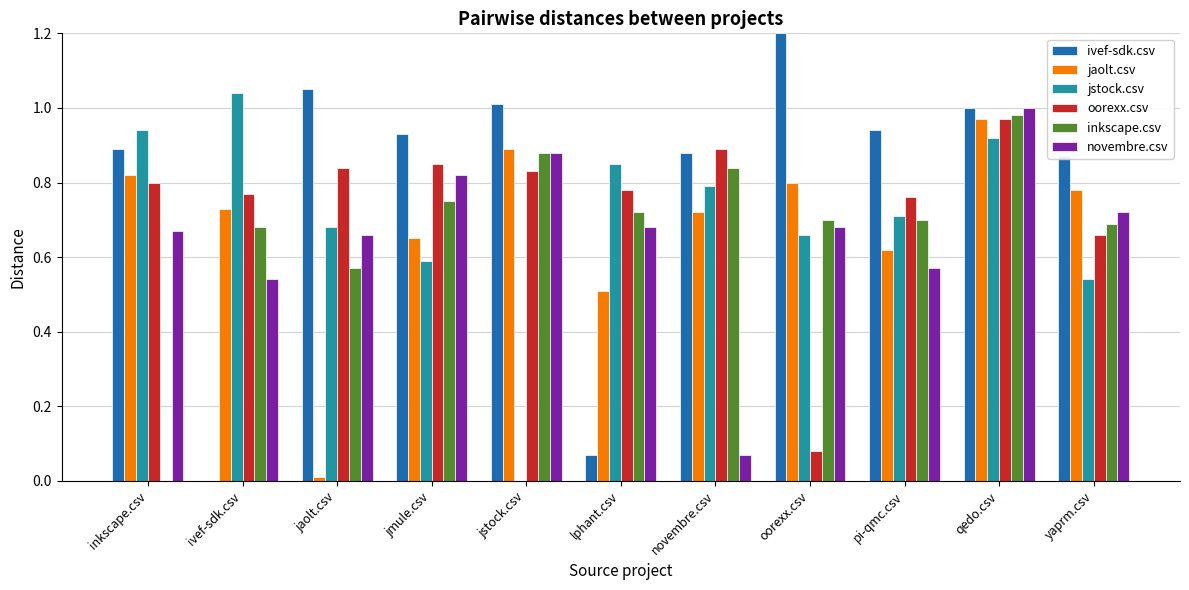

Which series changed the most between jmule.csv and novembre.csv?

novembre.csv